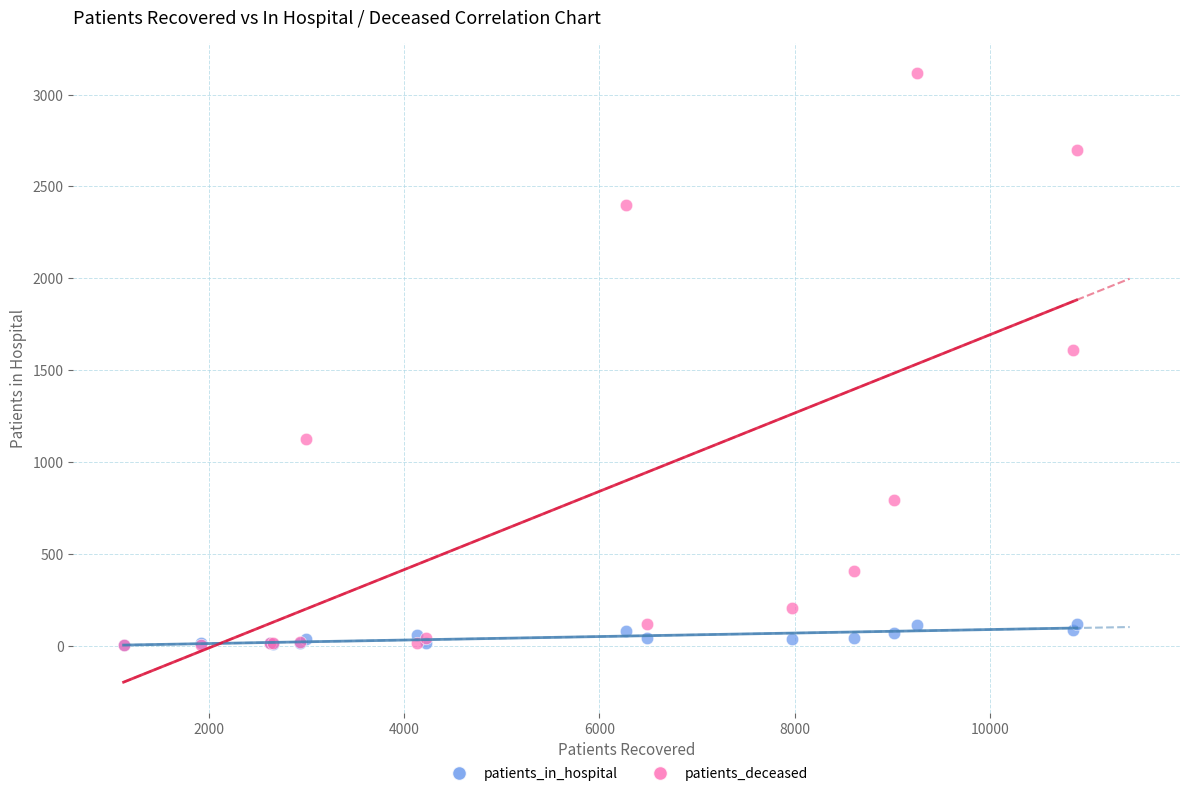

Which series contains the highest Y value?

patients_deceased